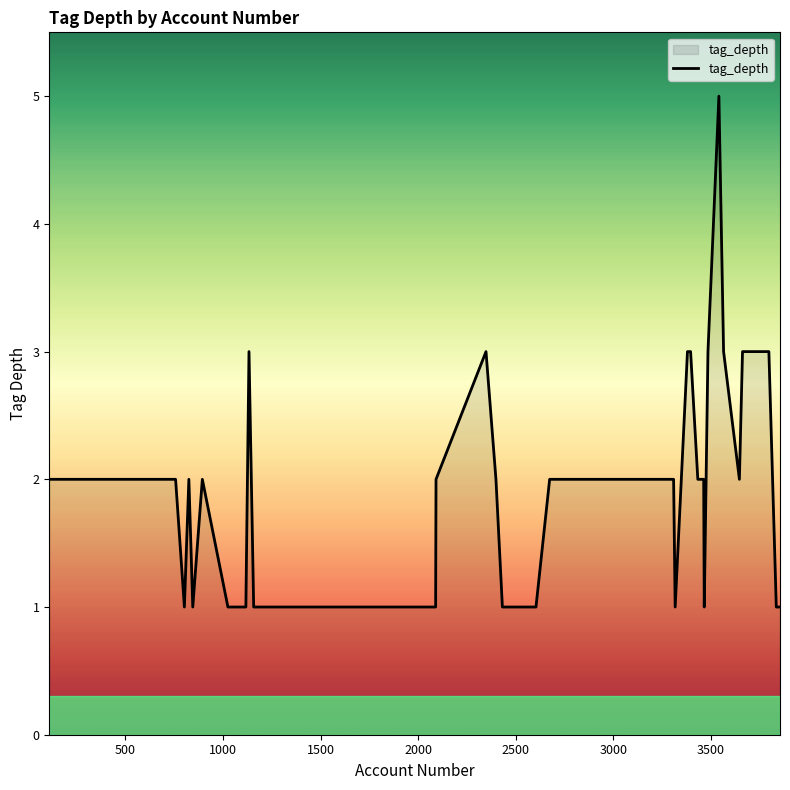

How many lines are shown in the chart?

1